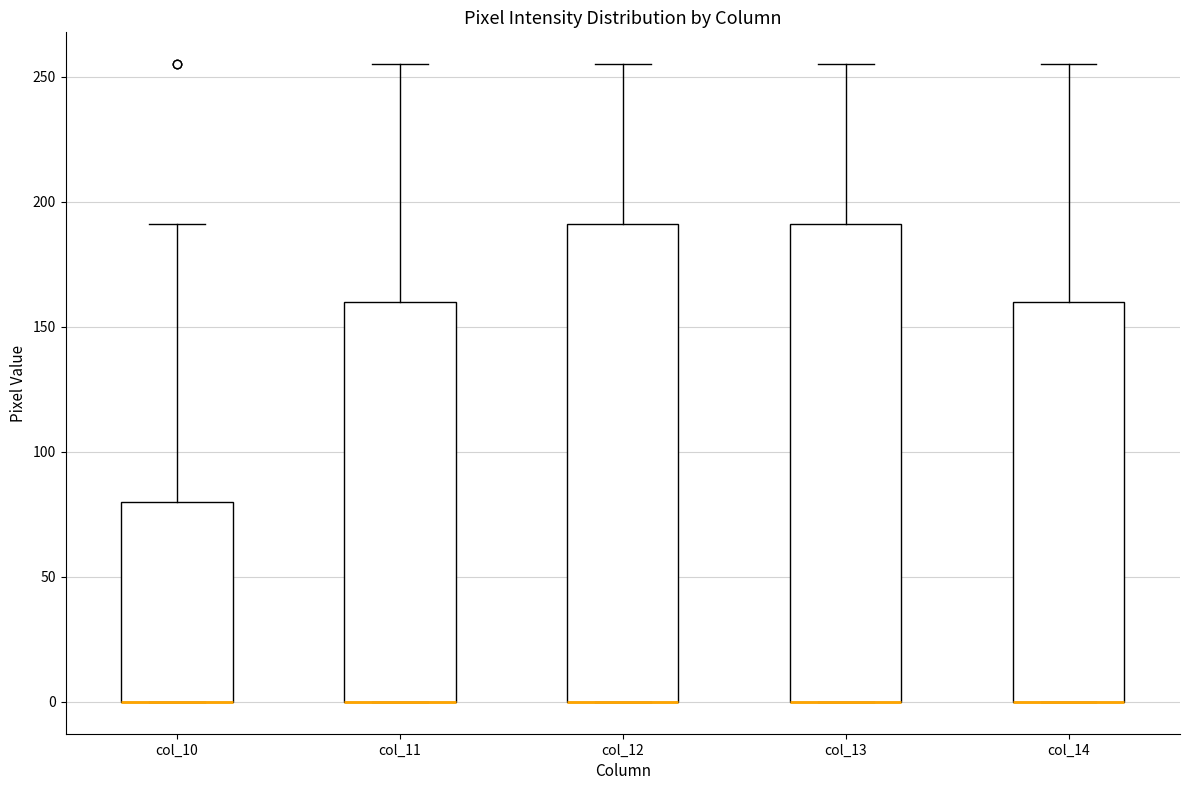

Reading left to right, transcribe this box plot: for each box, give where its median line is, the range the box spans, and where its two whiskers end, as read against the y-axis. The values are not printed on the chart, so give them approximately, as read against the axis.

col_10: median 0 (drawn on the box's lower edge), box 0 to 80, whiskers 0 to 190
col_11: median 0 (drawn on the box's lower edge), box 0 to 160, whiskers 0 to 255
col_12: median 0 (drawn on the box's lower edge), box 0 to 190, whiskers 0 to 255
col_13: median 0 (drawn on the box's lower edge), box 0 to 190, whiskers 0 to 255
col_14: median 0 (drawn on the box's lower edge), box 0 to 160, whiskers 0 to 255